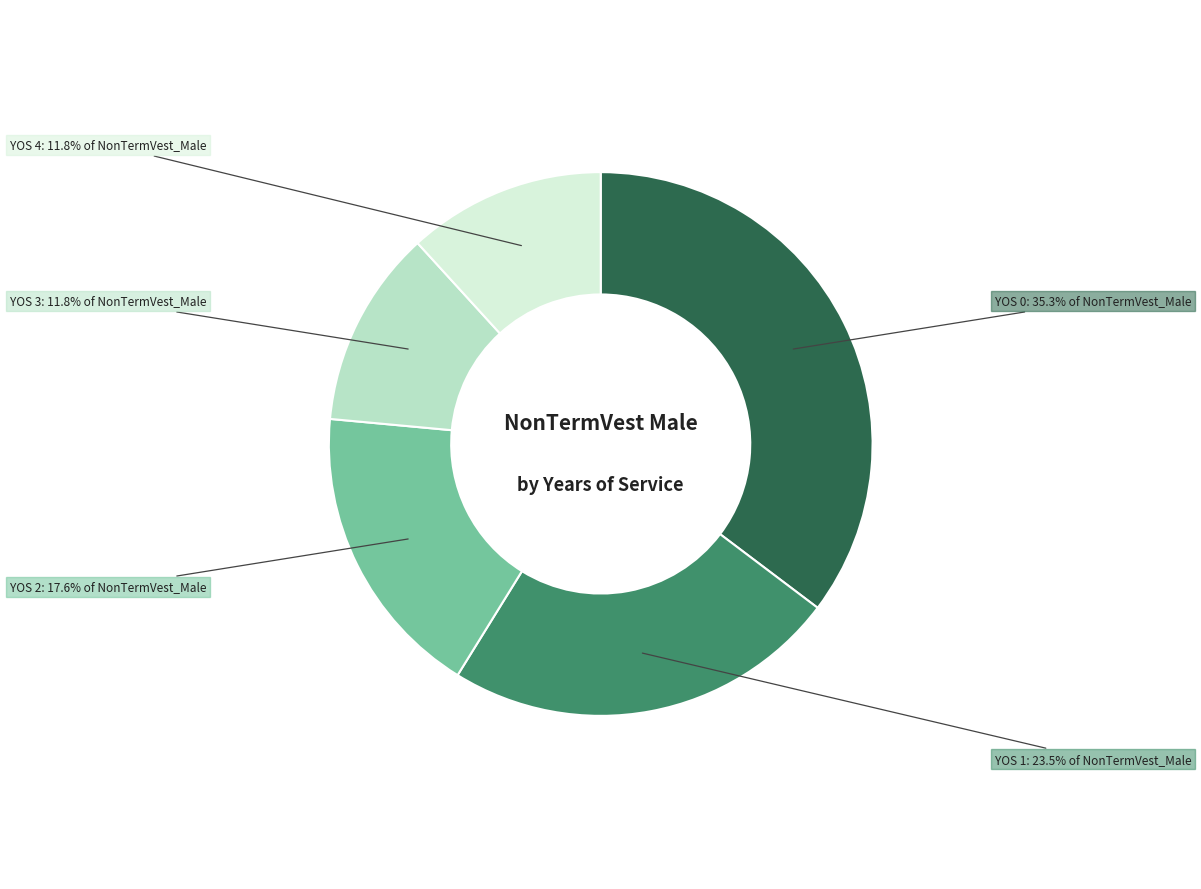

Does any single category account for the majority?

No